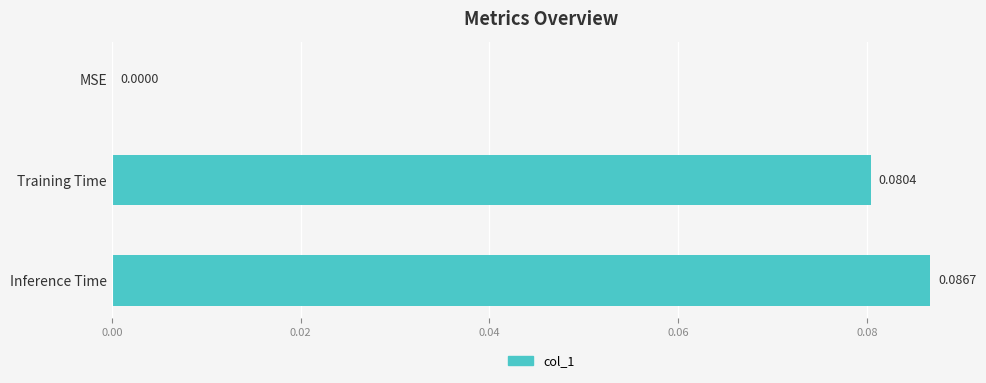

Which category has the highest value across all series?

Inference Time